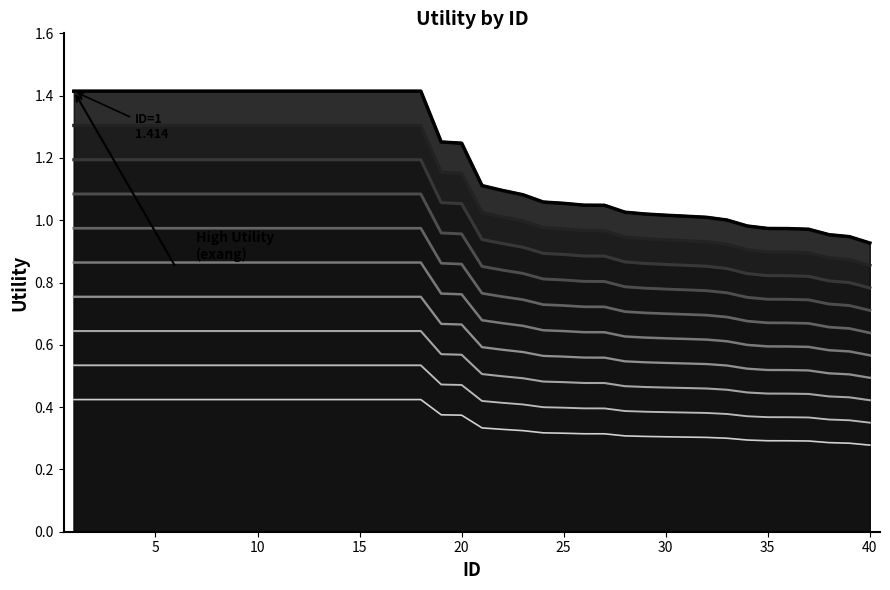

How many values are between 0 and 1?

22